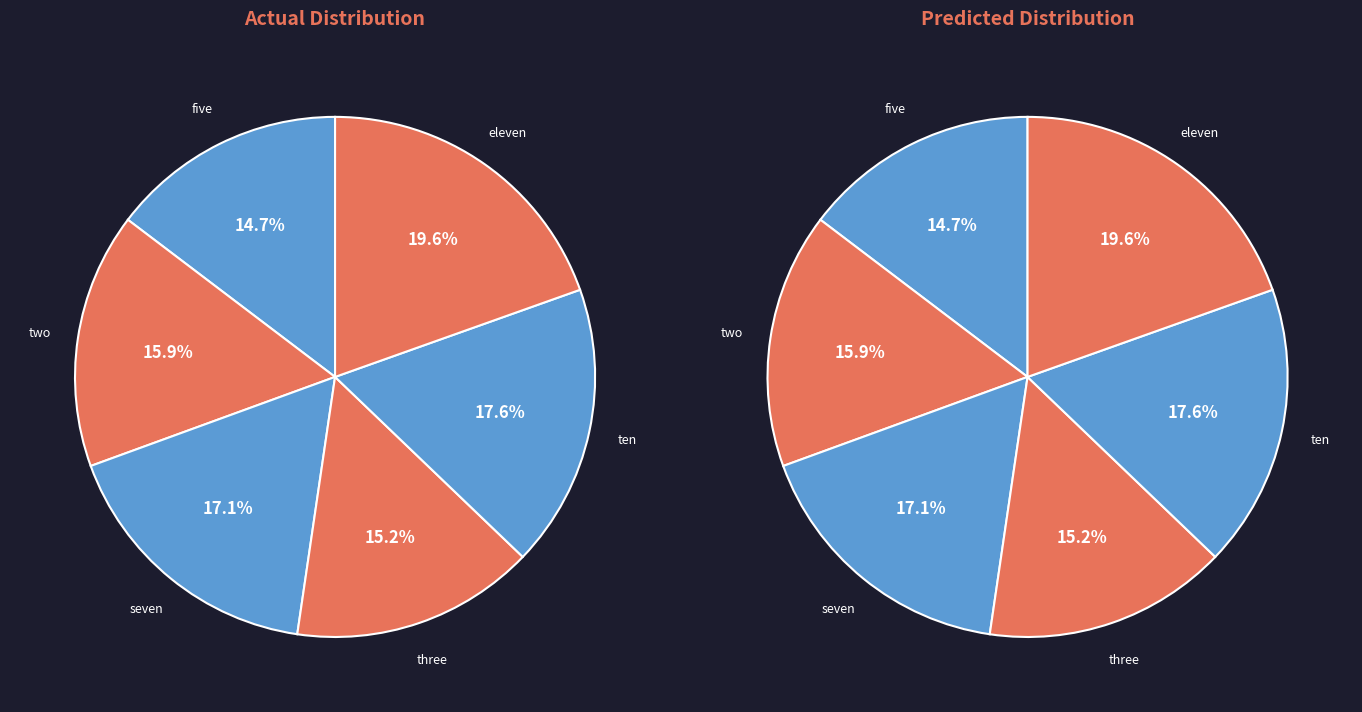

What percentage is the ten slice, to the nearest percent?

18%